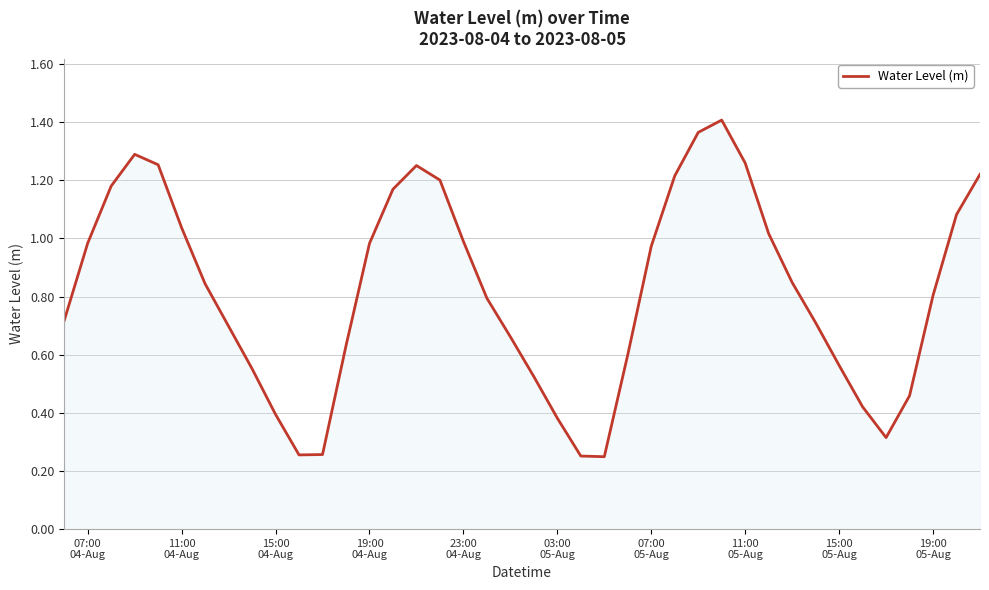

Does the chart have visible grid lines?

Yes